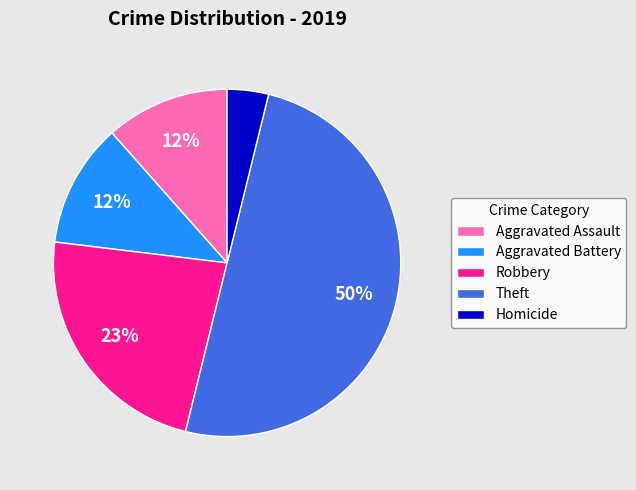

What is the largest slice in the pie chart?

Theft